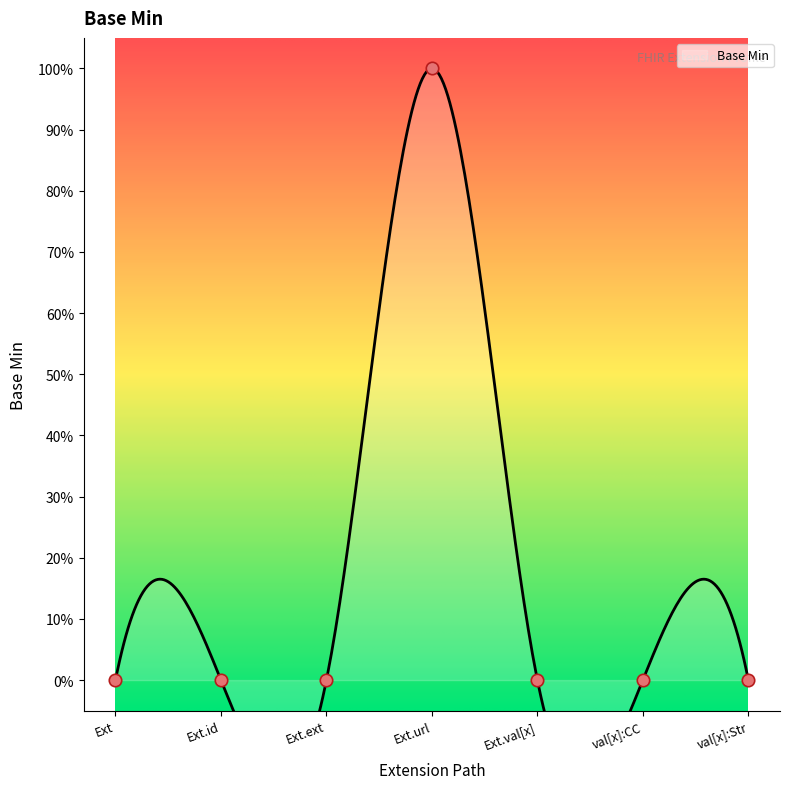

What is the change in value from Ext.url to val[x]:Str?

-1